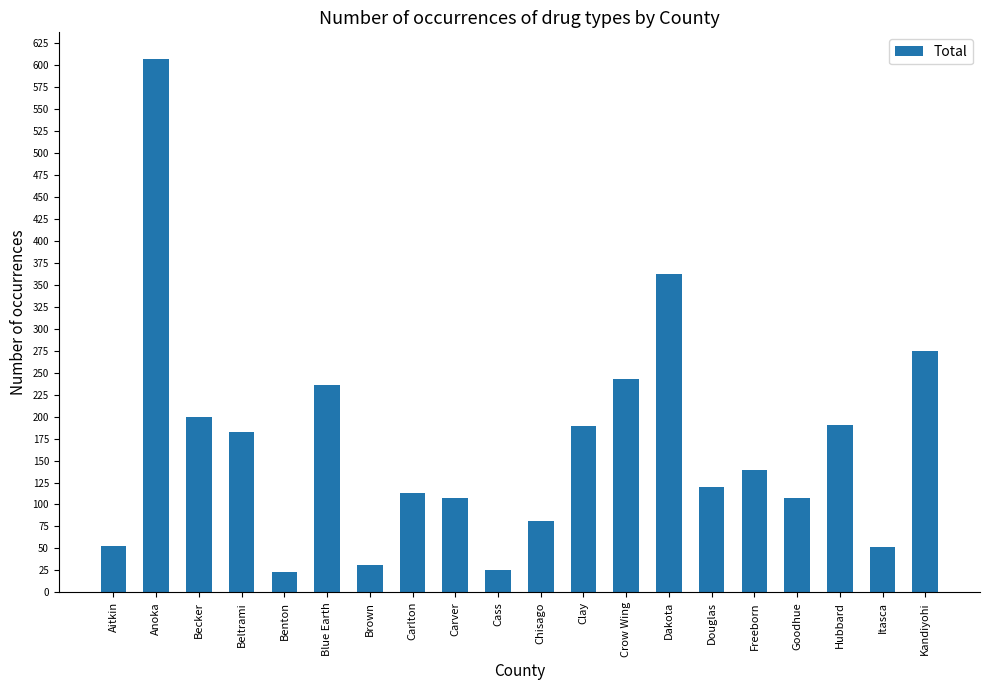

What is the label of the 8th bar from the left?

Carlton